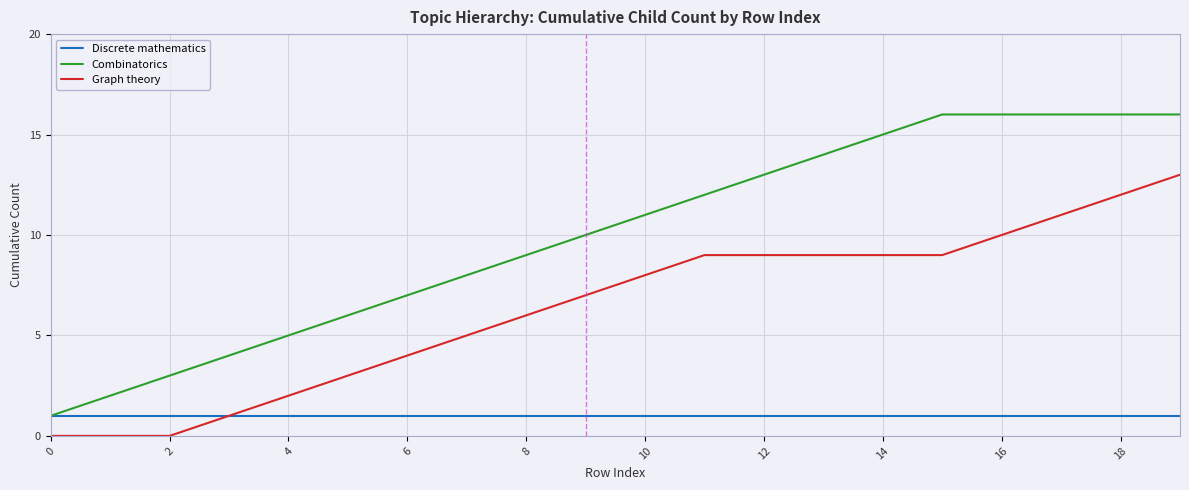

What is the maximum value for Graph theory?

13